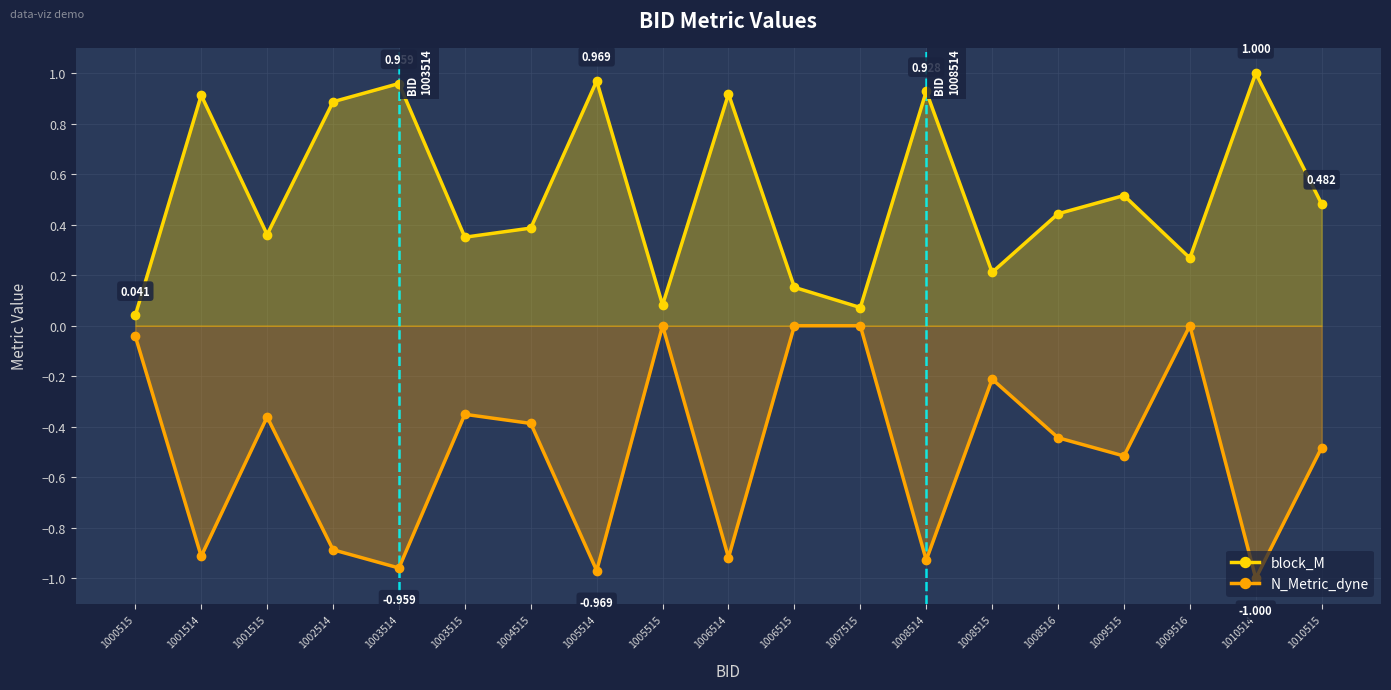

The block_M series shows 0.9 at 1008514. True or false?

True